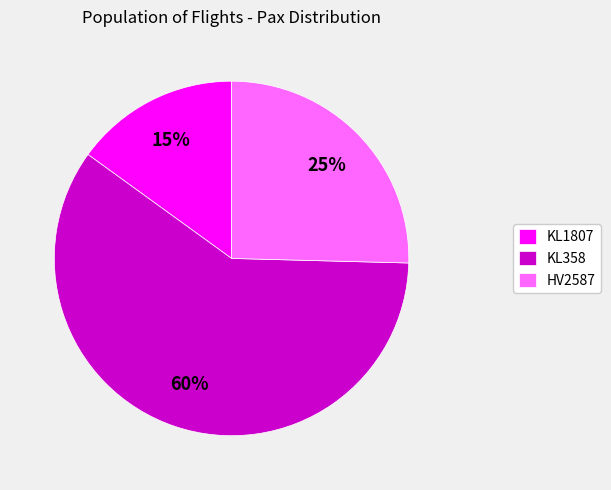

To the nearest percent, what is the average slice percentage?

33%